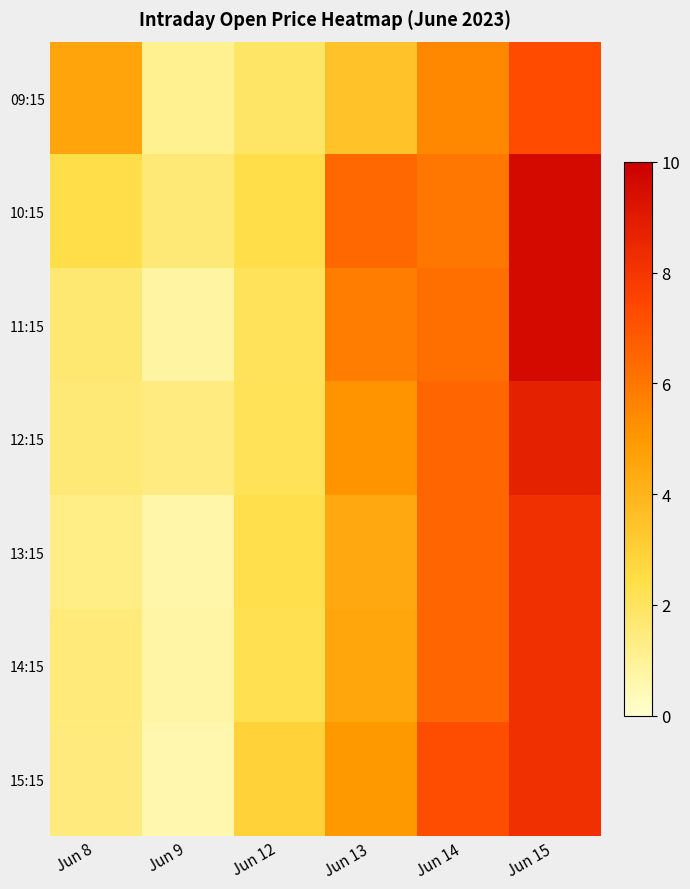

Rank the series by their maximum value, from lowest to highest.

09:15, 13:15, 14:15, 15:15, 12:15, 11:15, 10:15